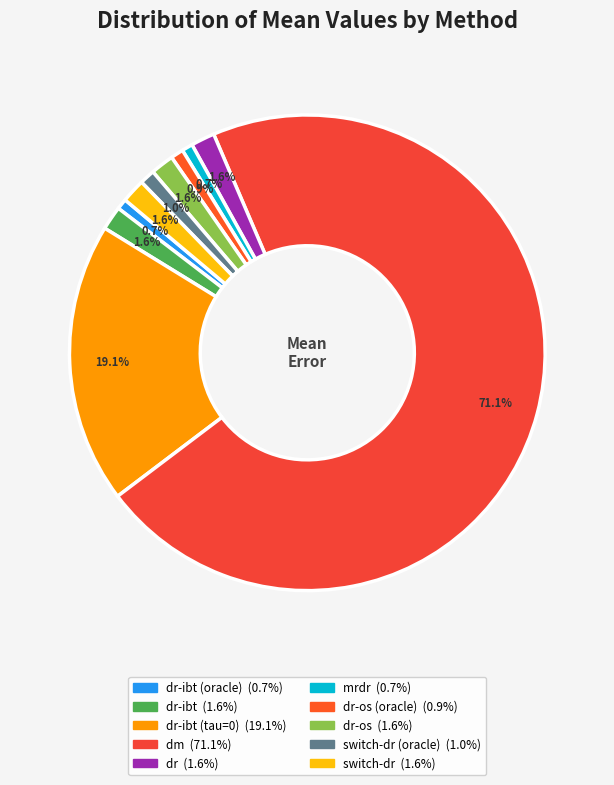

How many segments does this pie chart have?

10